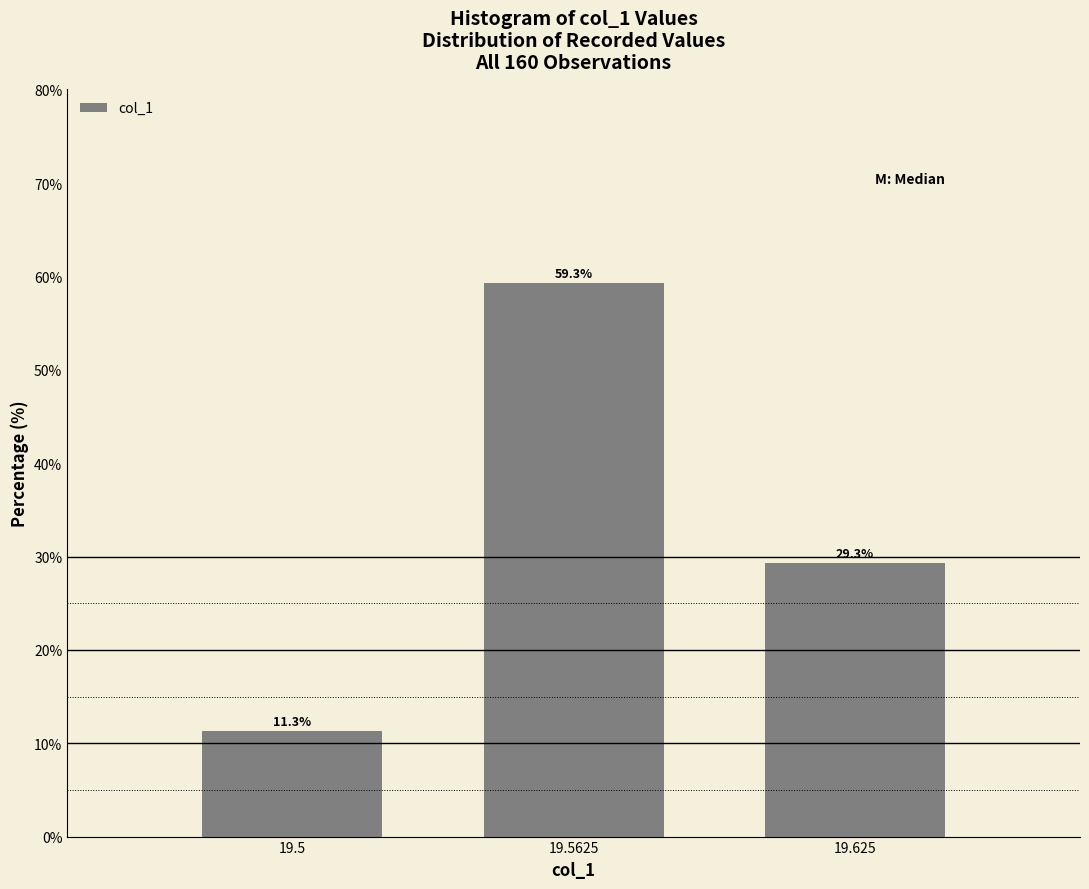

Reading left to right, what are all the values shown in this chart?

19.5=11.3	19.5625=59.3	19.625=29.3